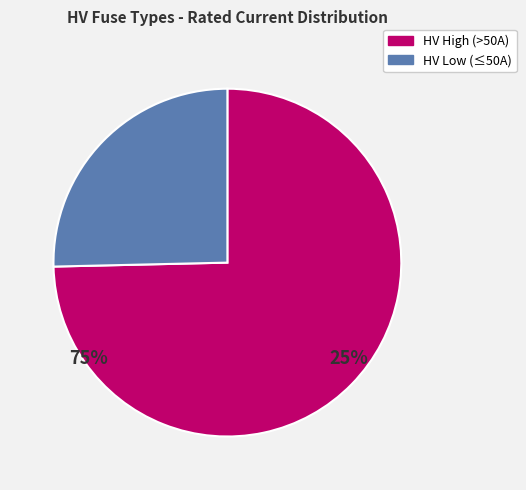

How many slices are in this pie chart?

2